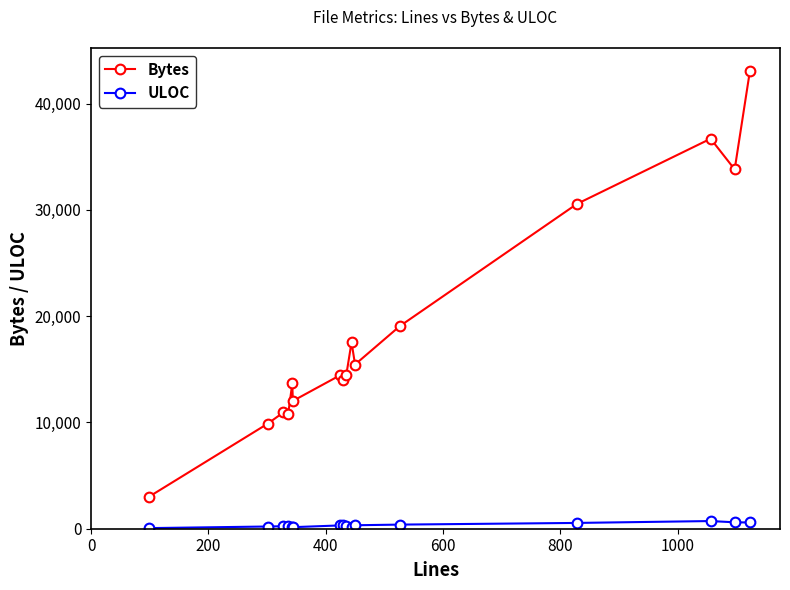

Which series has the largest total across all categories?

Bytes